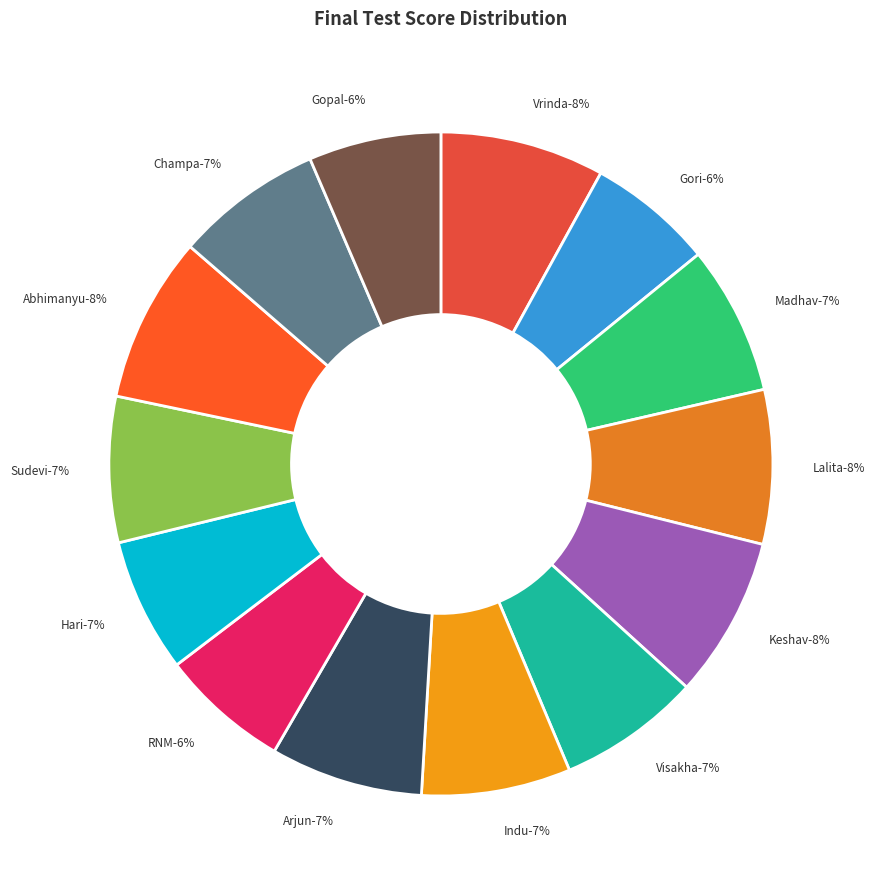

Between Champa and Lalita, which is larger?

Lalita